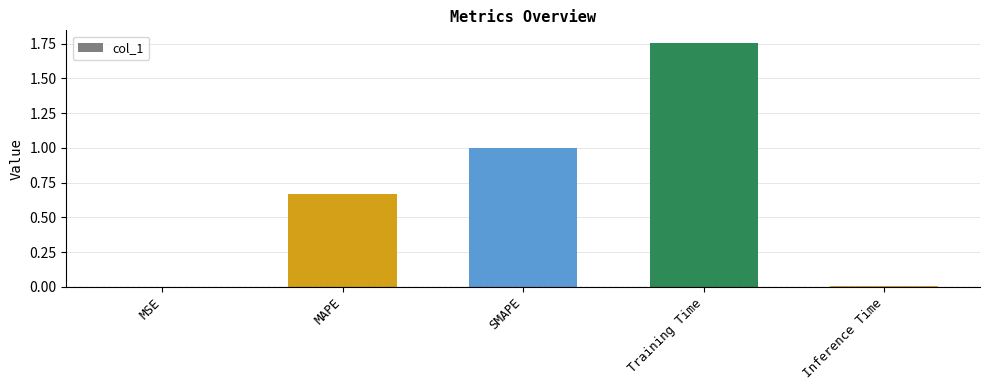

What is the sum of all values?

3.4